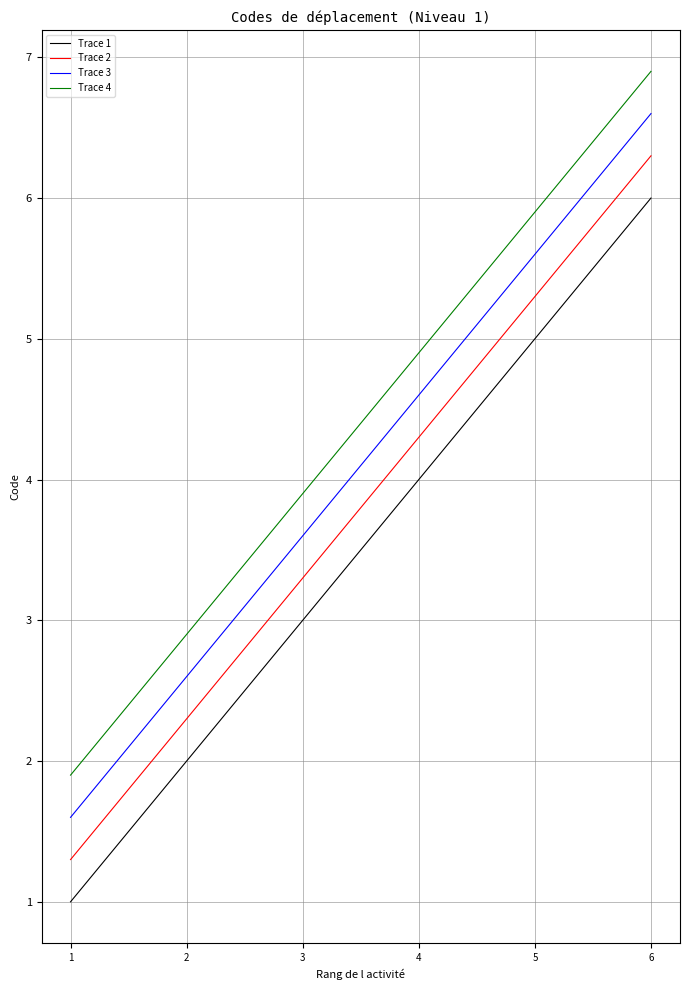

Reading left to right, list all the values displayed in this chart.

Trace 1: 1.0	2.0	3.0	4.0	5.0	6.0
Trace 2: 1.3	2.3	3.3	4.3	5.3	6.3
Trace 3: 1.6	2.6	3.6	4.6	5.6	6.6
Trace 4: 1.9	2.9	3.9	4.9	5.9	6.9